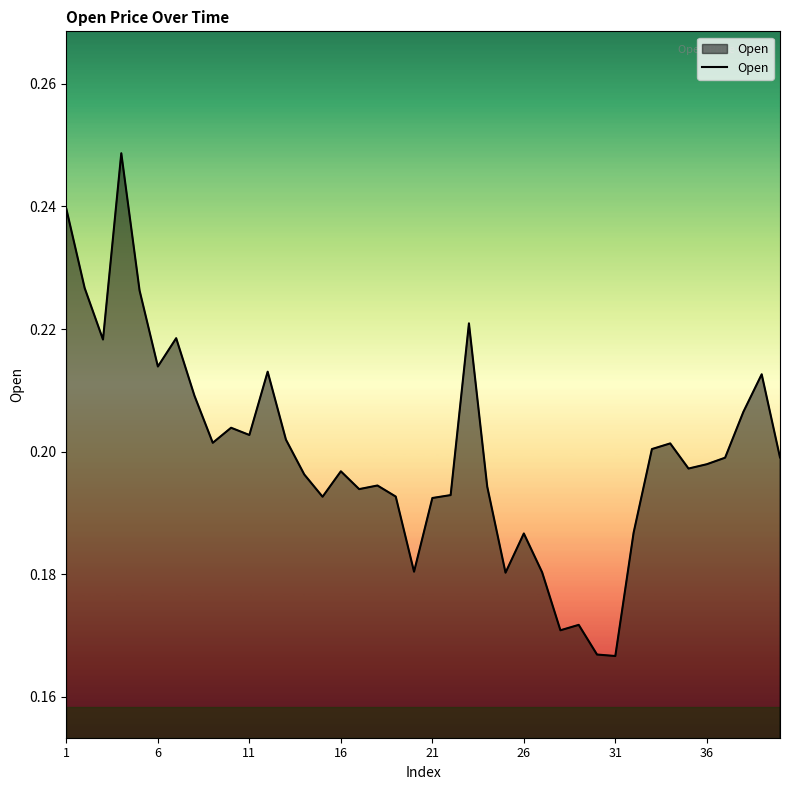

How many interior local valleys (lower than both neighbors) does the data have?

11